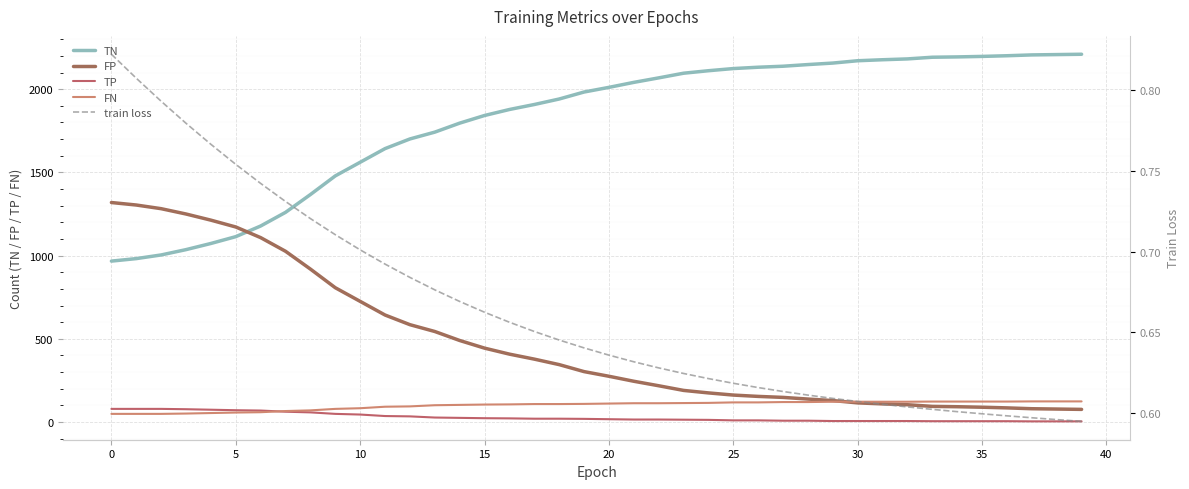

What is the highest value of the FN series?

124